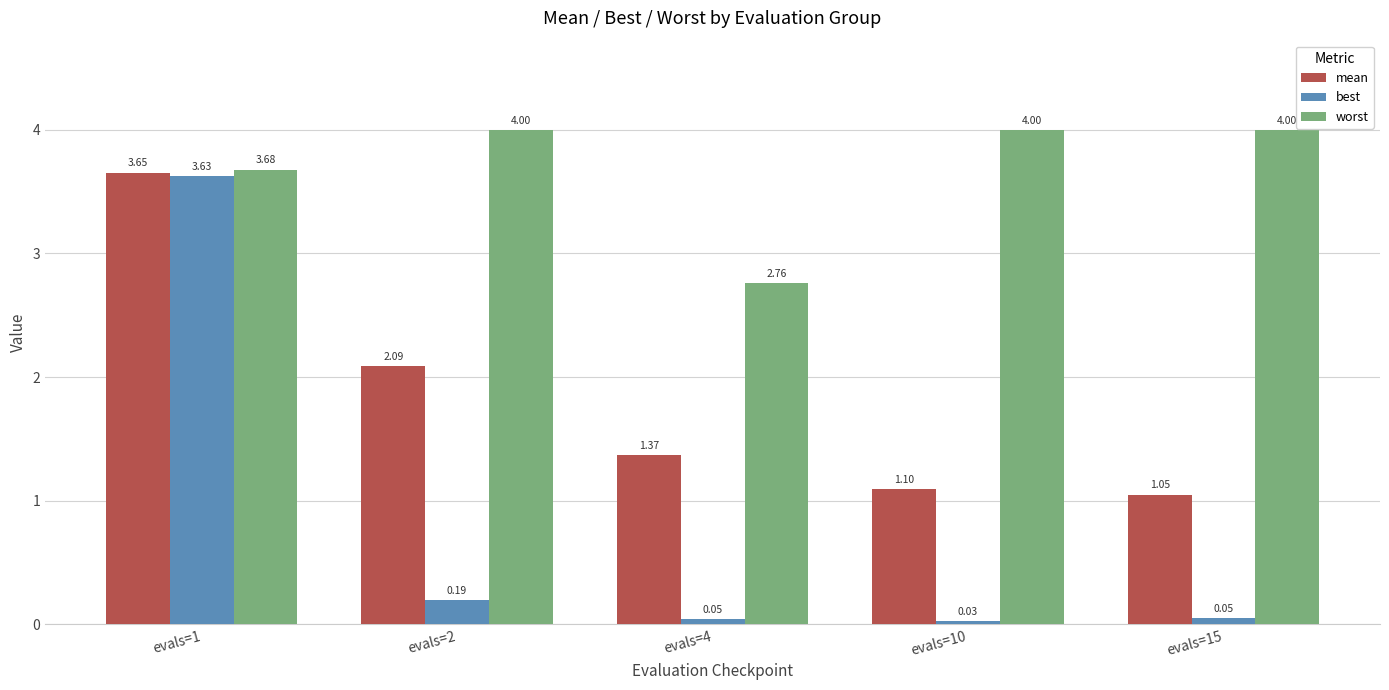

At which category is the sum across all series the highest?

evals=1